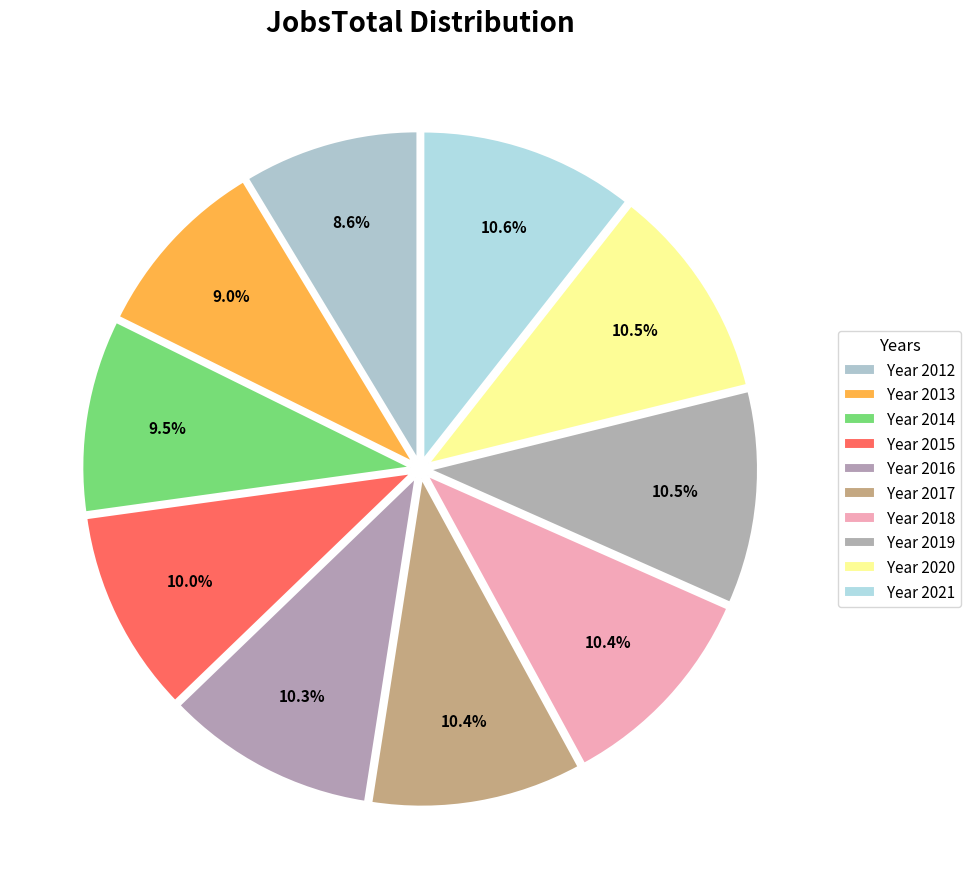

Count the number of slices in the pie.

10